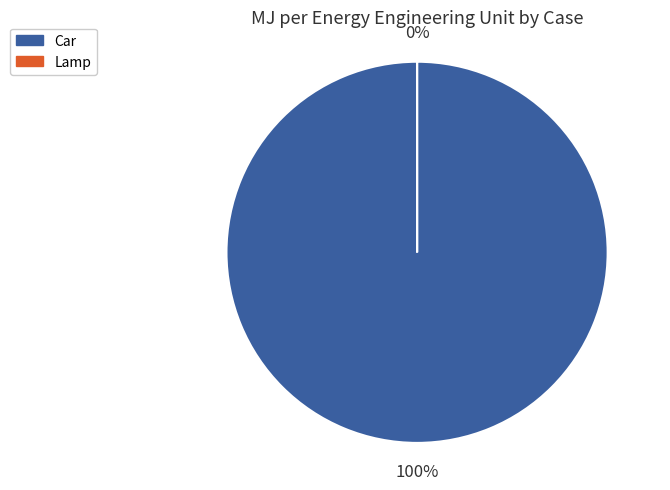

How many slices are in this pie chart?

2